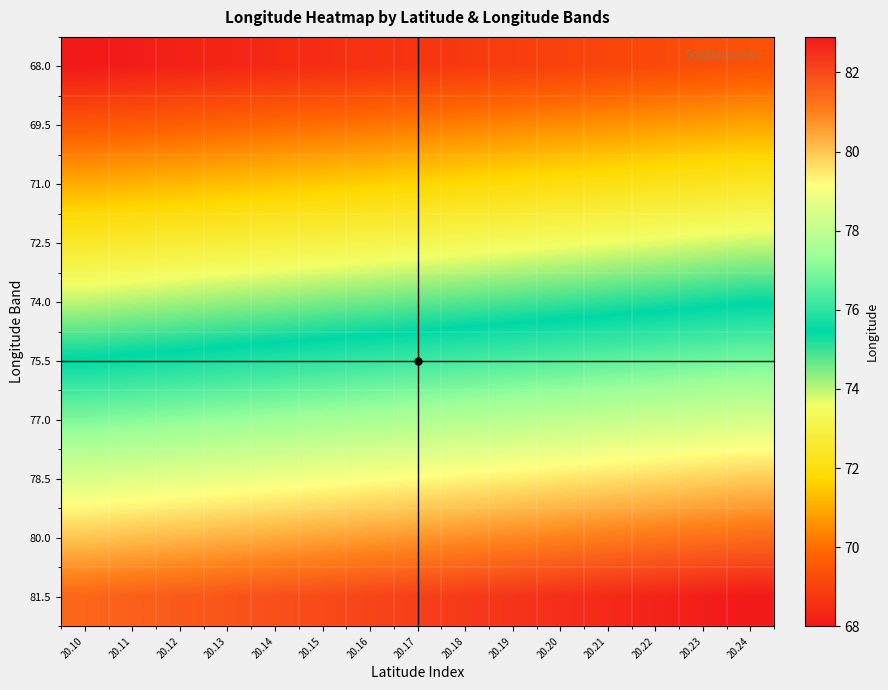

At which category is the sum across all series the highest?

20.24